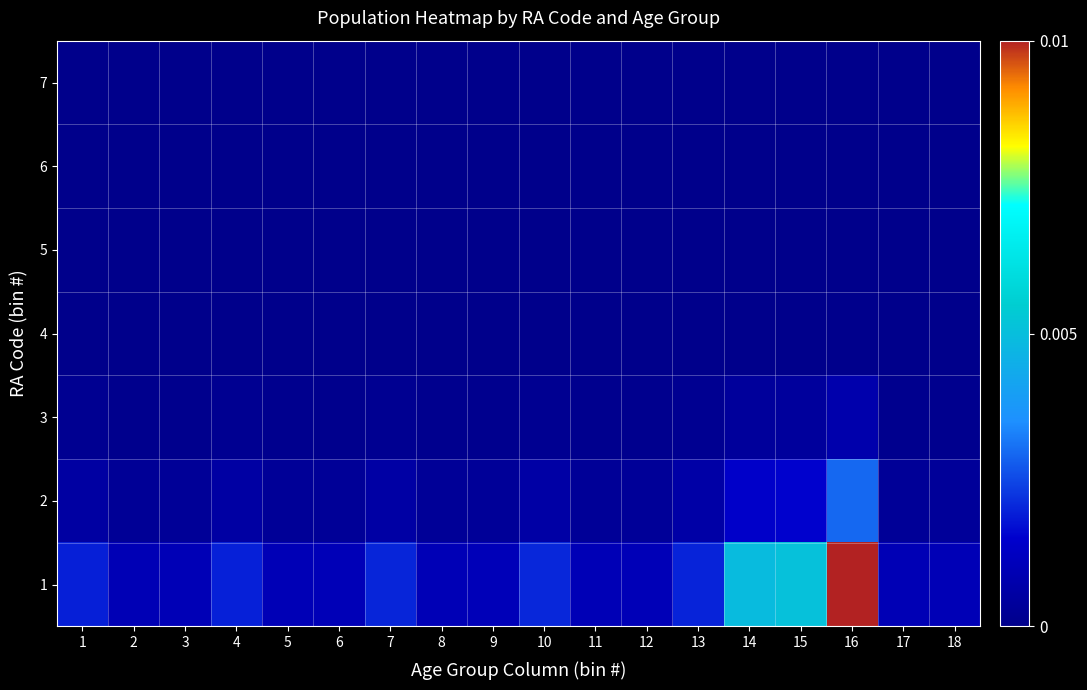

Reading right to left, extract all data points from this chart.

1: 18=0.1	17=0.1	16=1.0	15=0.5	14=0.5	13=0.2	12=0.1	11=0.1	10=0.2	9=0.1	8=0.1	7=0.2	6=0.1	5=0.1	4=0.2	3=0.1	2=0.1	1=0.2
2: 18=0.0	17=0.0	16=0.3	15=0.2	14=0.1	13=0.1	12=0.0	11=0.0	10=0.1	9=0.0	8=0.0	7=0.1	6=0.0	5=0.0	4=0.1	3=0.0	2=0.0	1=0.1
3: 18=0.0	17=0.0	16=0.1	15=0.0	14=0.0	13=0.0	12=0.0	11=0.0	10=0.0	9=0.0	8=0.0	7=0.0	6=0.0	5=0.0	4=0.0	3=0.0	2=0.0	1=0.0
4: 18=0.0	17=0.0	16=0.0	15=0.0	14=0.0	13=0.0	12=0.0	11=0.0	10=0.0	9=0.0	8=0.0	7=0.0	6=0.0	5=0.0	4=0.0	3=0.0	2=0.0	1=0.0
5: 18=0.0	17=0.0	16=0.0	15=0.0	14=0.0	13=0.0	12=0.0	11=0.0	10=0.0	9=0.0	8=0.0	7=0.0	6=0.0	5=0.0	4=0.0	3=0.0	2=0.0	1=0.0
6: 18=0.0	17=0.0	16=0.0	15=0.0	14=0.0	13=0.0	12=0.0	11=0.0	10=0.0	9=0.0	8=0.0	7=0.0	6=0.0	5=0.0	4=0.0	3=0.0	2=0.0	1=0.0
7: 18=0.0	17=0.0	16=0.0	15=0.0	14=0.0	13=0.0	12=0.0	11=0.0	10=0.0	9=0.0	8=0.0	7=0.0	6=0.0	5=0.0	4=0.0	3=0.0	2=0.0	1=0.0